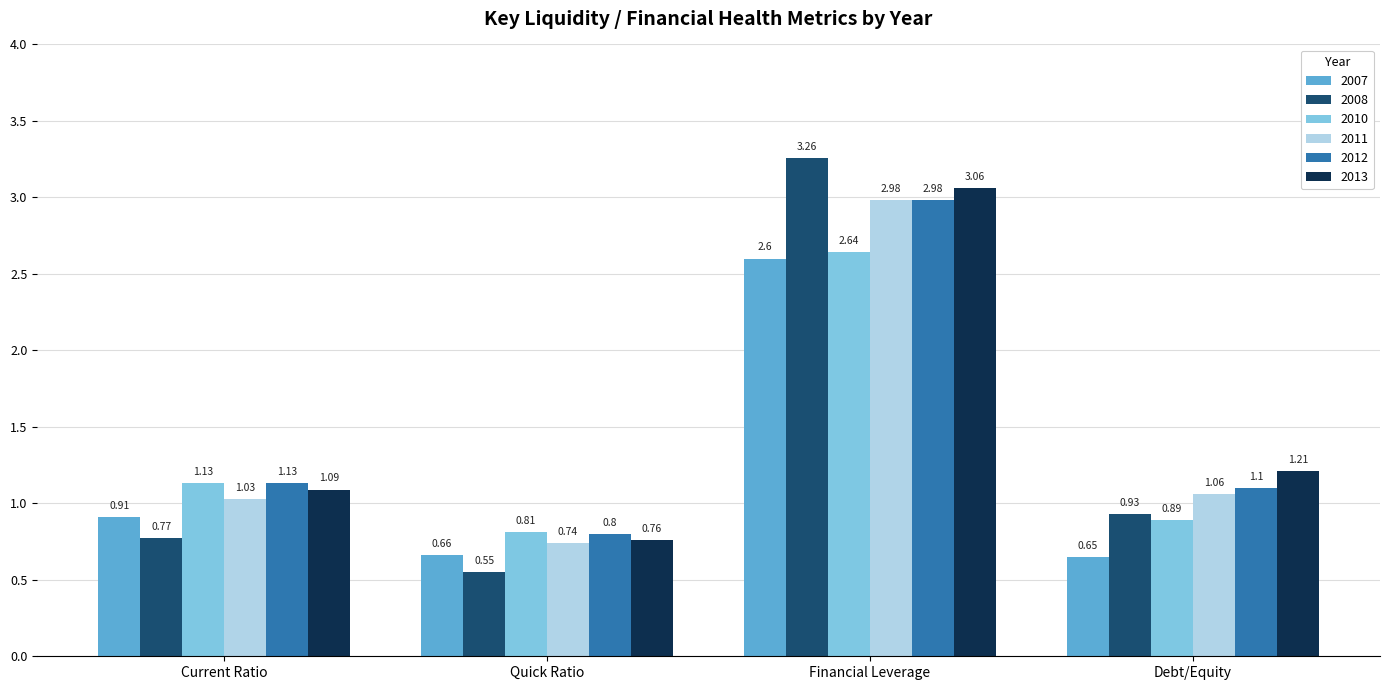

The 2008 series shows 0.3 at Quick Ratio. True or false?

False